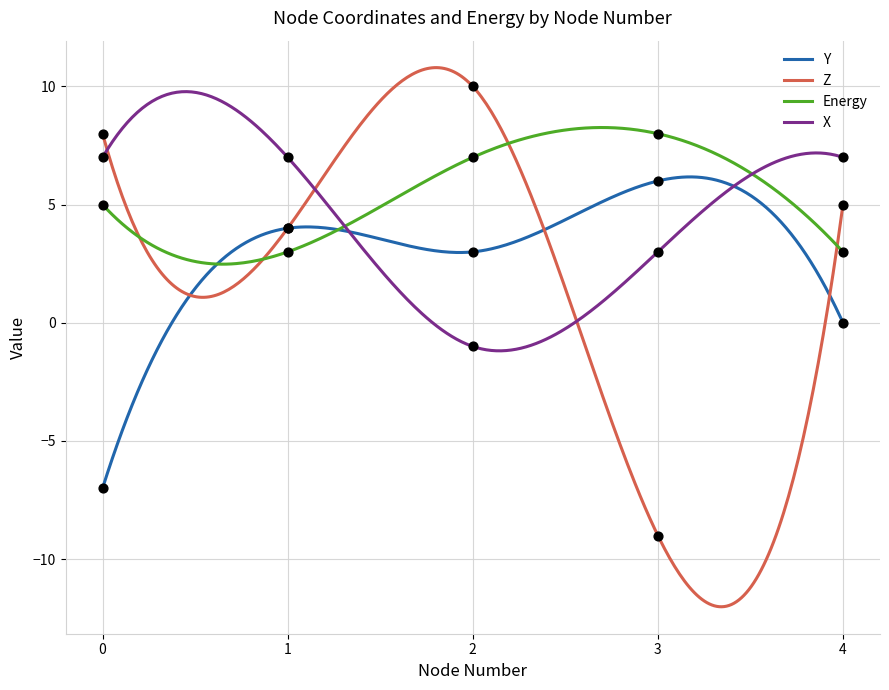

Which series reaches the minimum Y coordinate?

Z